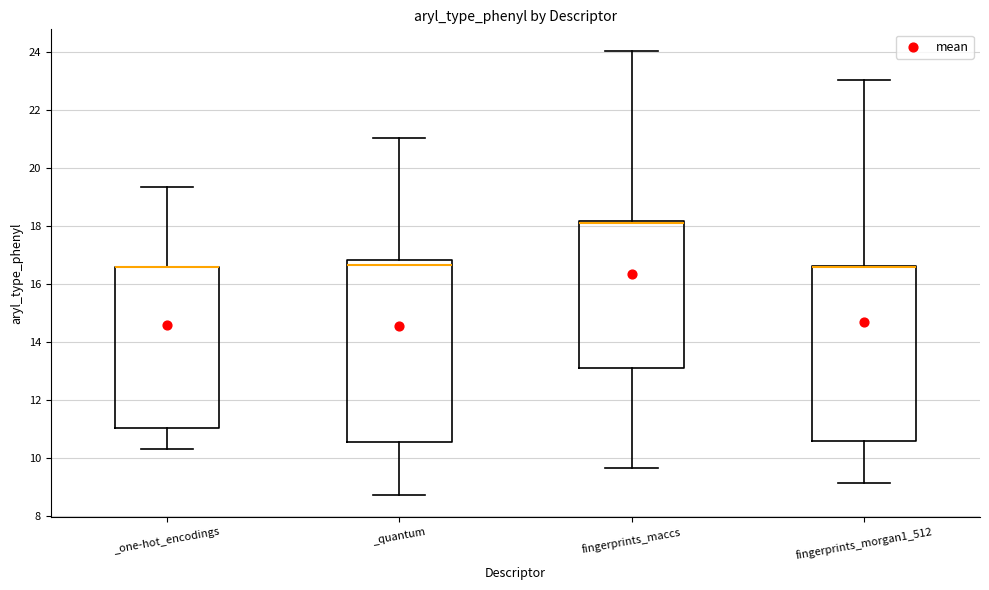

Reading left to right, transcribe this box plot: for each box, give where its median line is, the range the box spans, and where its two whiskers end, as read against the y-axis. The values are not printed on the chart, so give them approximately, as read against the axis.

_one-hot_encodings: median 16.6 (drawn on the box's upper edge), box 11.0 to 16.6, whiskers 10.4 to 19.4
_quantum: median 16.6, box 10.6 to 16.8, whiskers 8.8 to 21.0
fingerprints_maccs: median 18.2 (just below the box's upper edge), box 13.2 to 18.2, whiskers 9.6 to 24.0
fingerprints_morgan1_512: median 16.6 (drawn on the box's upper edge), box 10.6 to 16.6, whiskers 9.2 to 23.0